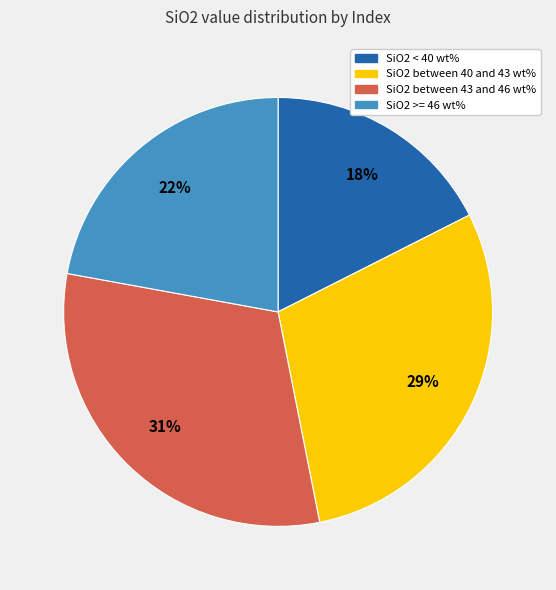

Do SiO2 >= 46 wt% and SiO2 between 43 and 46 wt% together represent more than half of the pie?

Yes